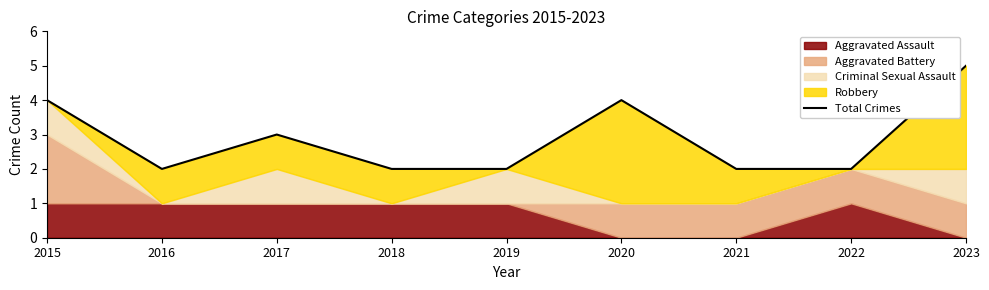

How many values exceed 2?

4